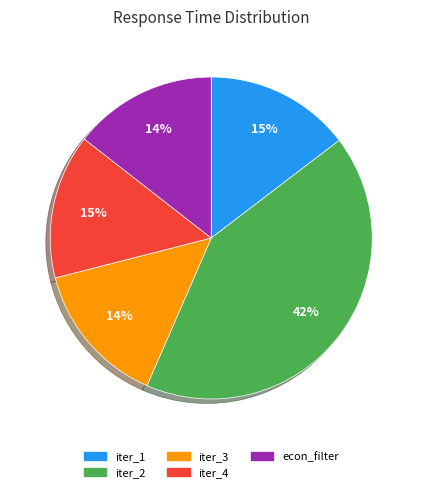

Is there any slice that represents more than half of the pie?

No